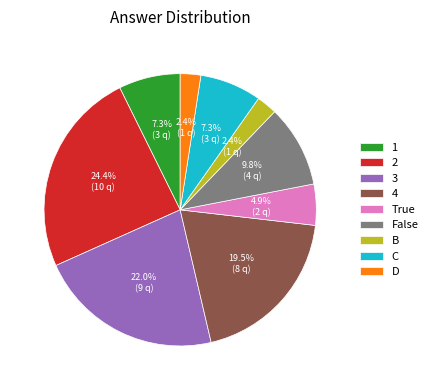

To the nearest percent, what is the combined percentage of B and 2?

27%